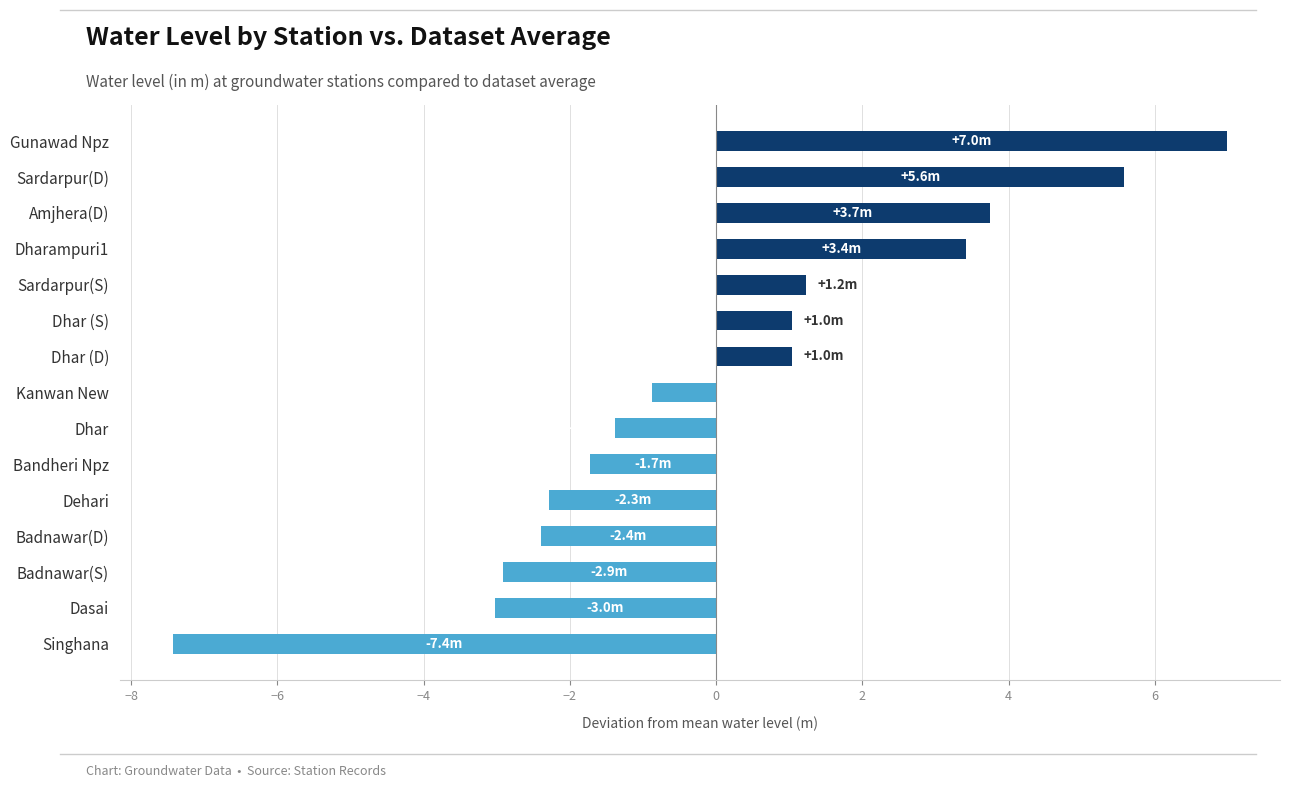

How many positive values are there?

7